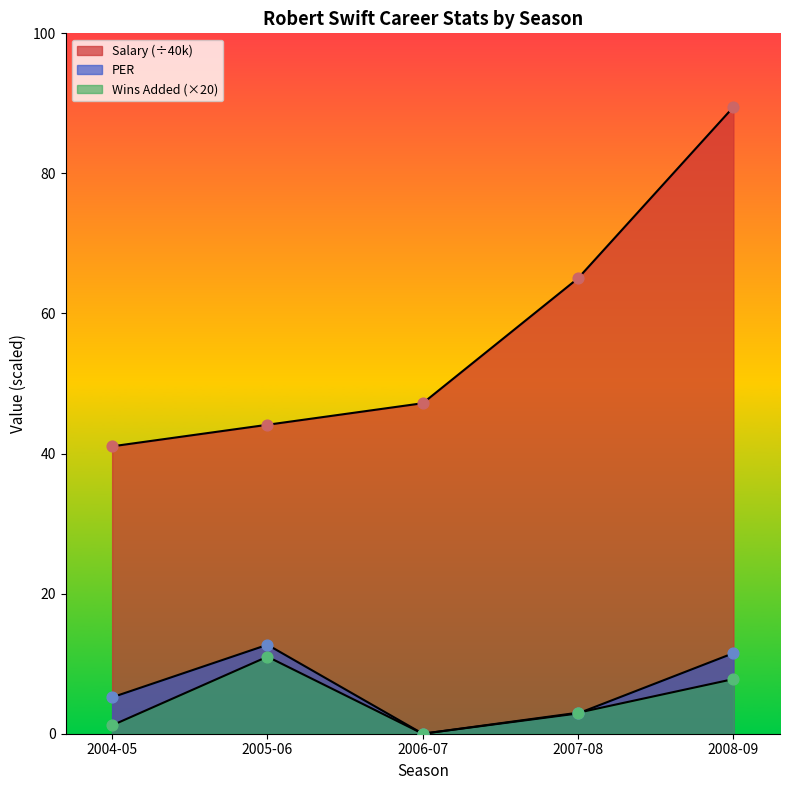

Is the value of PER at 2007-08 greater than the value of Salary at 2008-09?

No